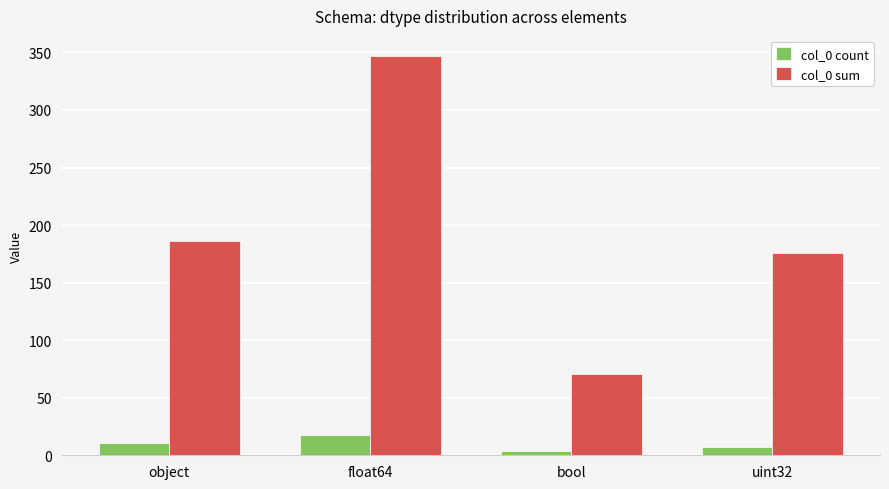

Read the col_0 sum value at float64, to the nearest 10.

350